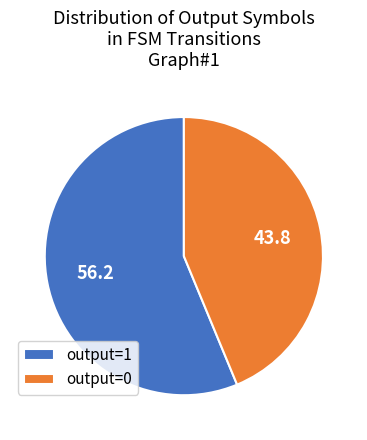

True or false: output=0 accounts for 44% of the total.

True